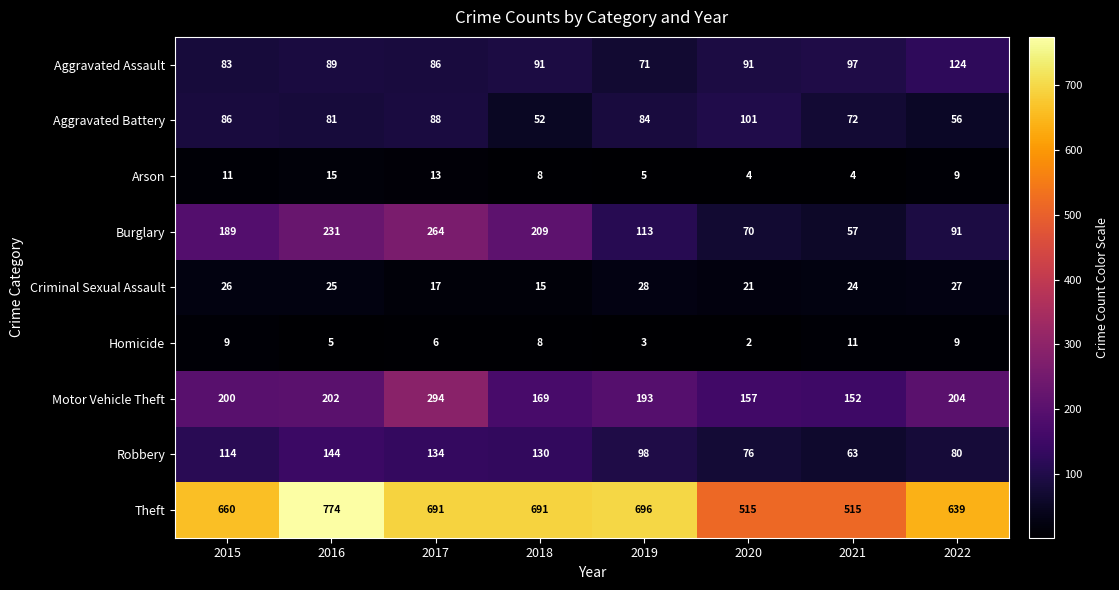

What is the spread (max minus min) of values at 2016?

769